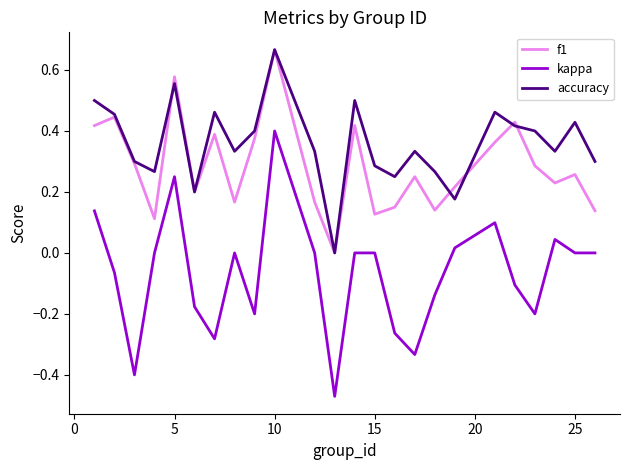

List the series in order of their overall mean, lowest first.

kappa, f1, accuracy